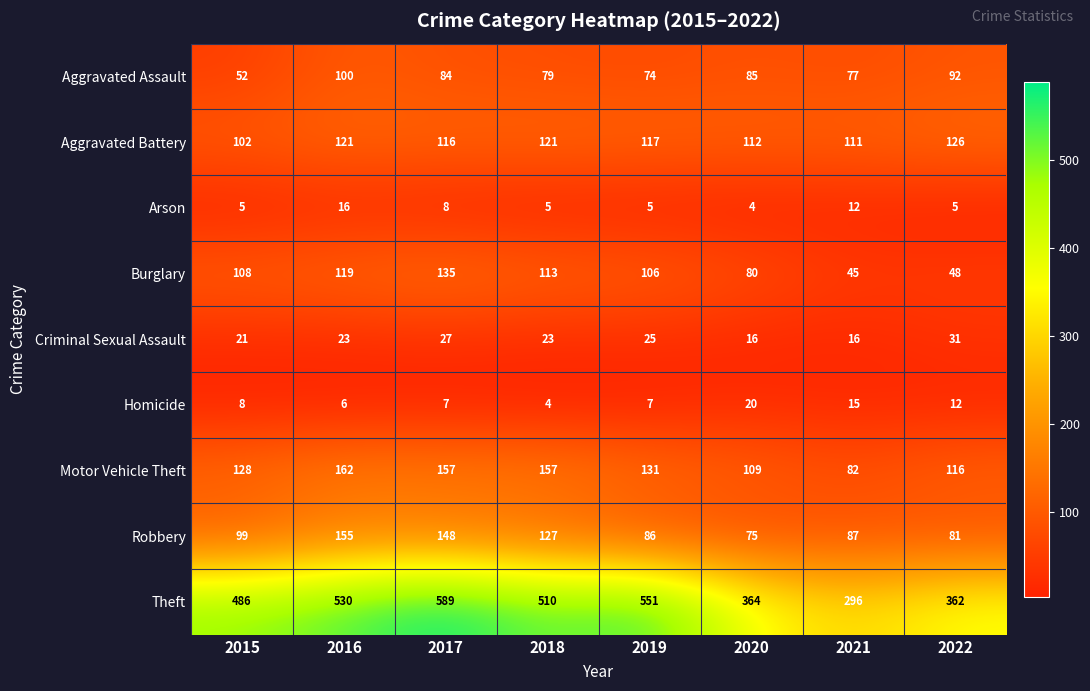

The Aggravated Assault series shows 52 at 2015. True or false?

True